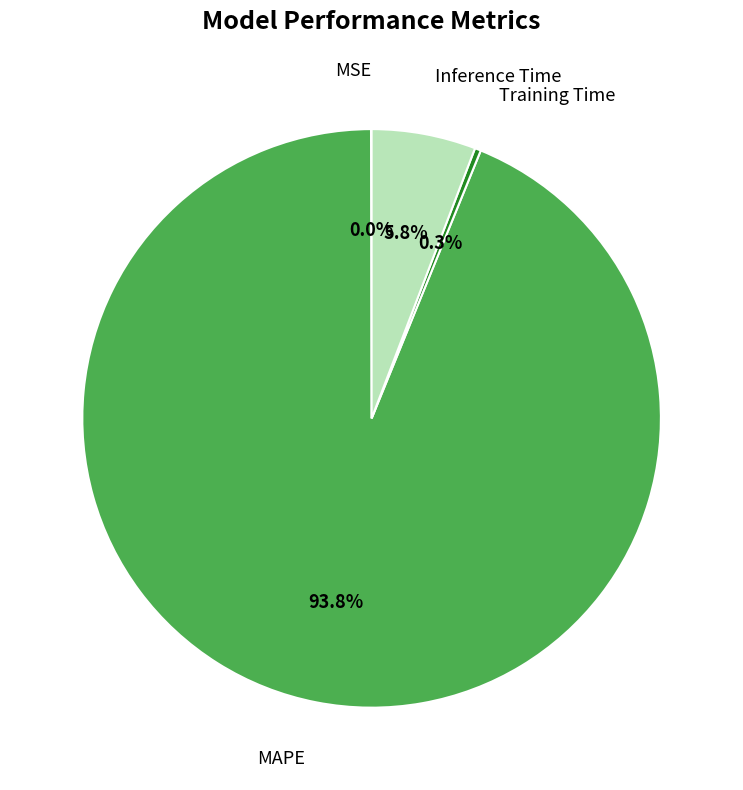

Is MAPE the majority of the pie?

Yes